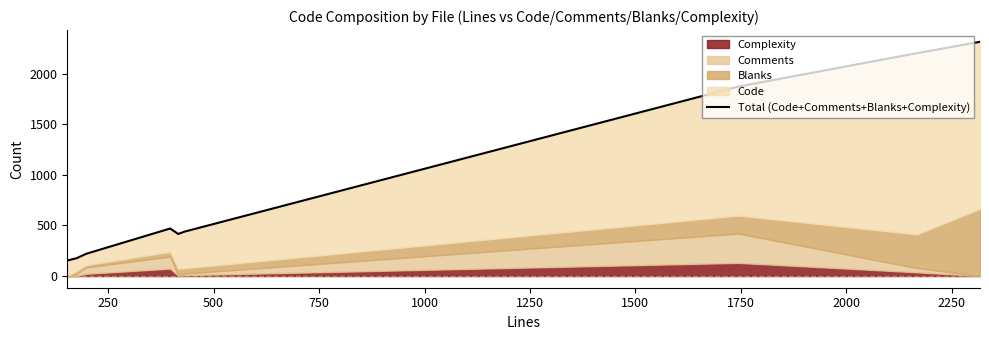

What is the highest value of the Complexity series?

130